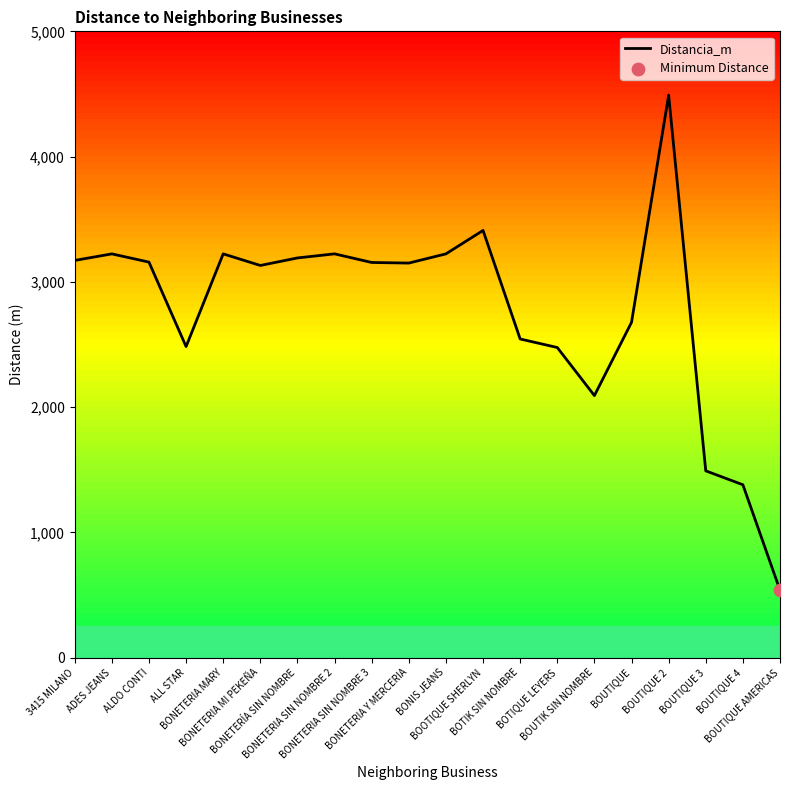

What is the difference between the maximum and minimum values?

3952.5